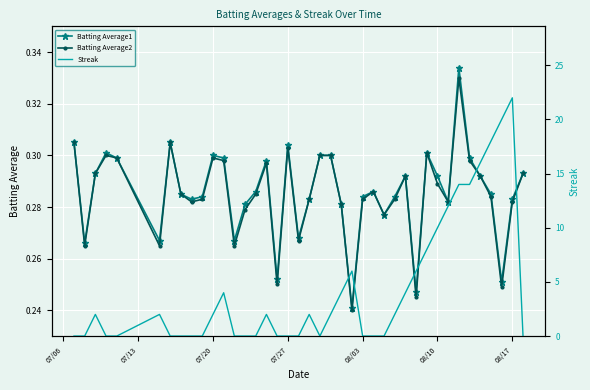

True or false: Batting Average2 has more than 1 interior local peaks.

True